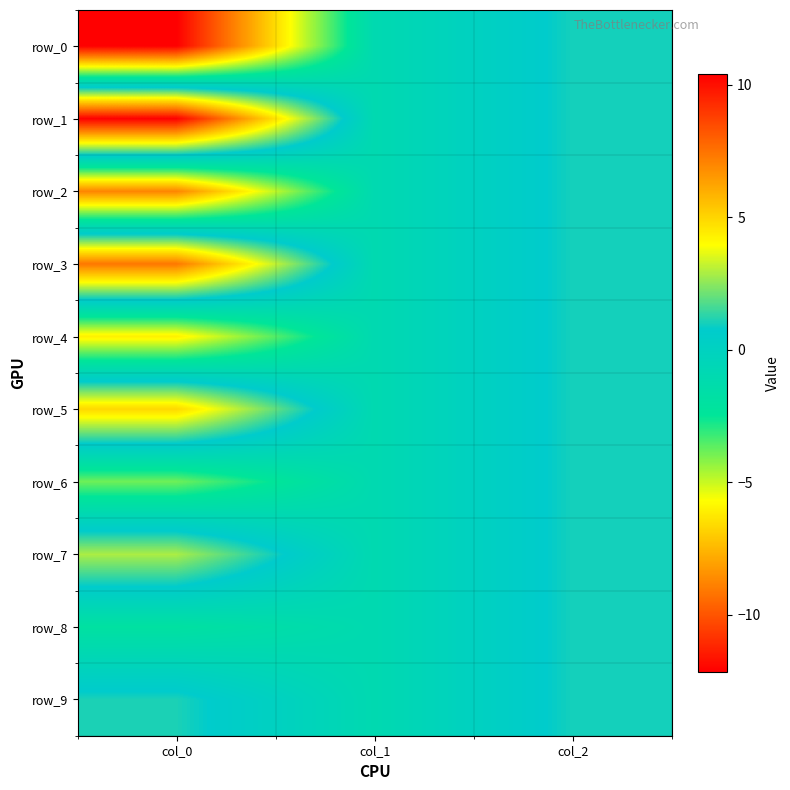

Is it true that row_1 equals 1.0 at col_2?

True